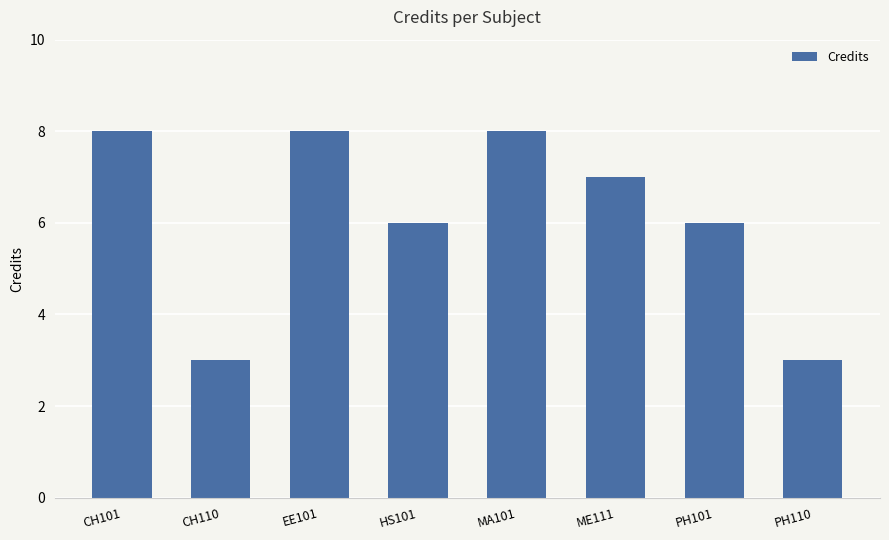

What is the difference between the second highest and minimum values?

5